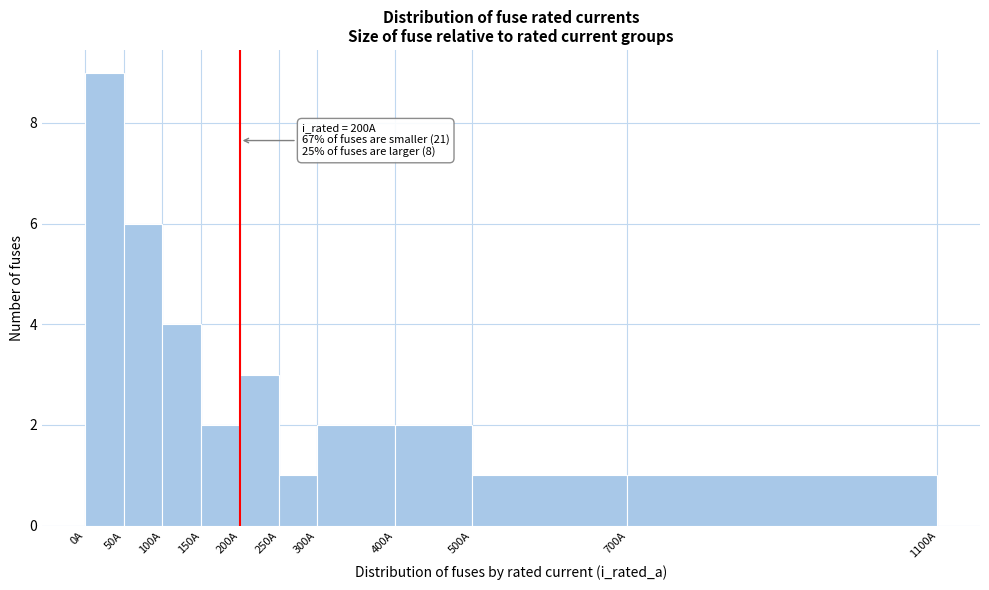

Which range on the x-axis has the tallest bar?

0 to 50